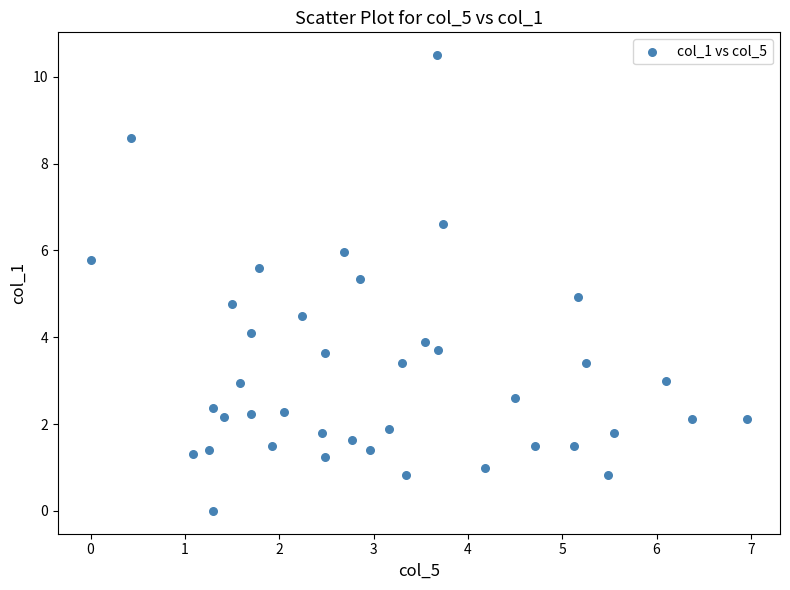

What is the range of Y values (max minus min)?

10.5